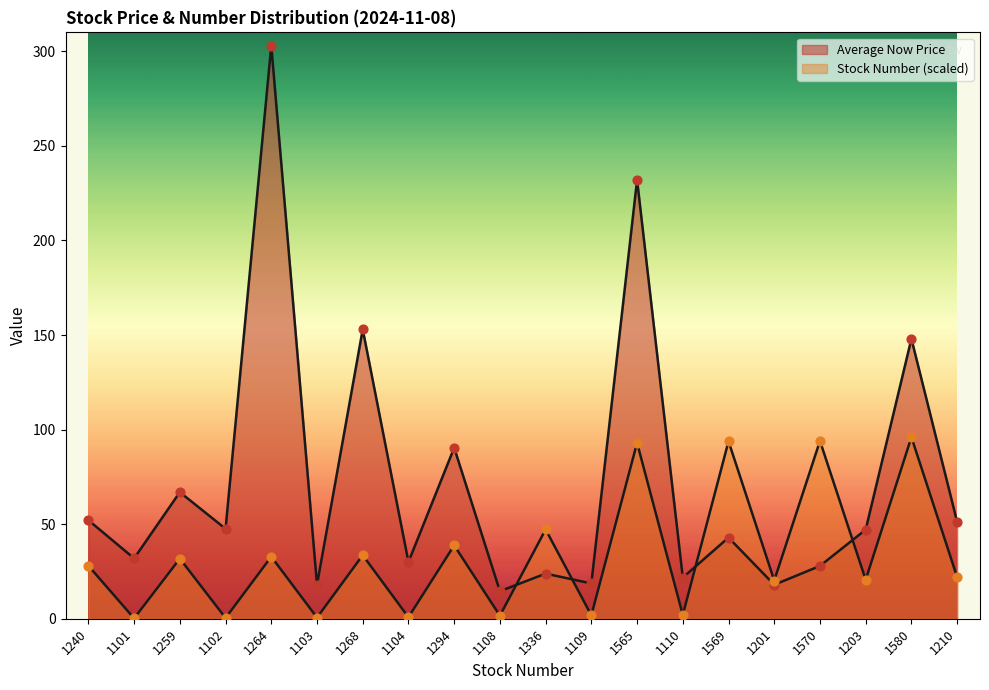

At which category is the sum across all series the highest?

1264